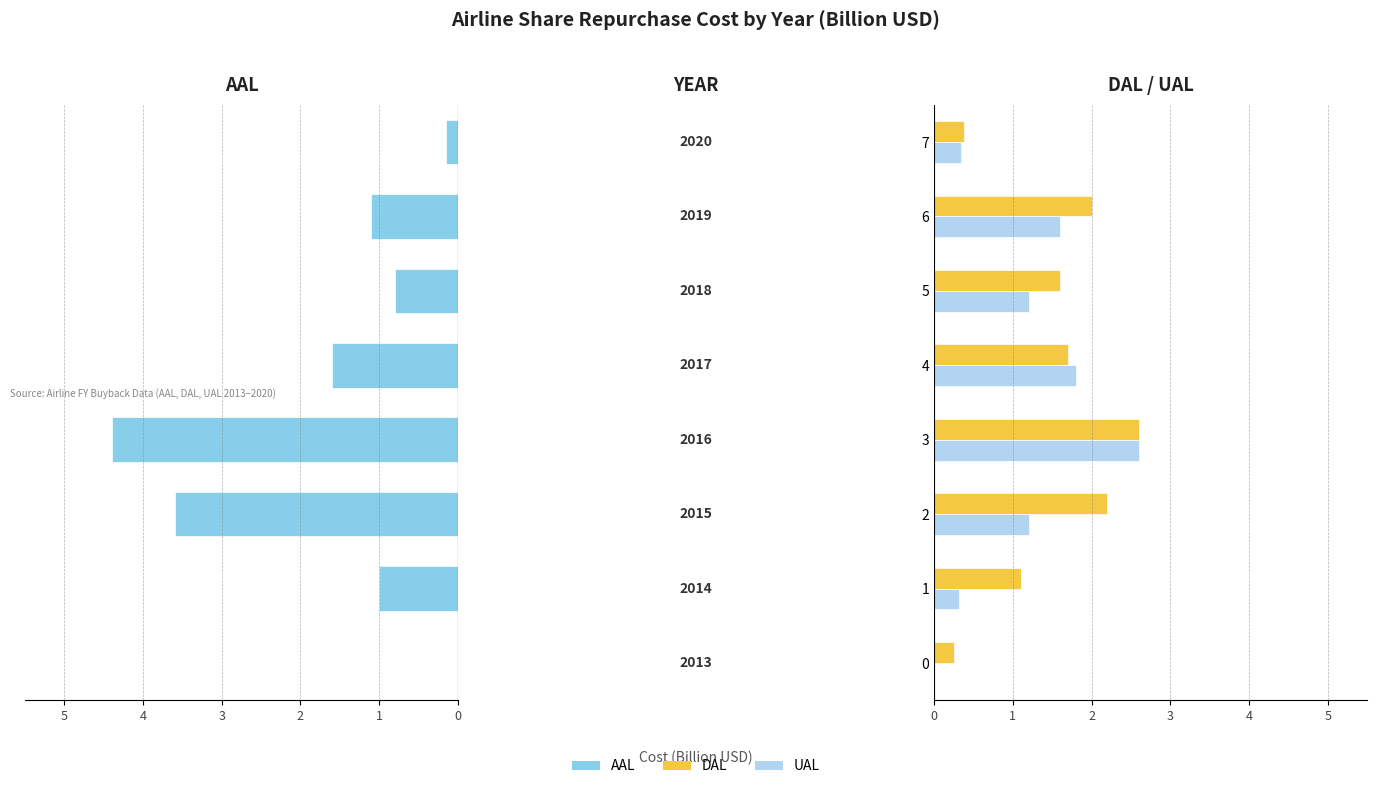

The value of UAL at 6 is 1.6. True or false?

True